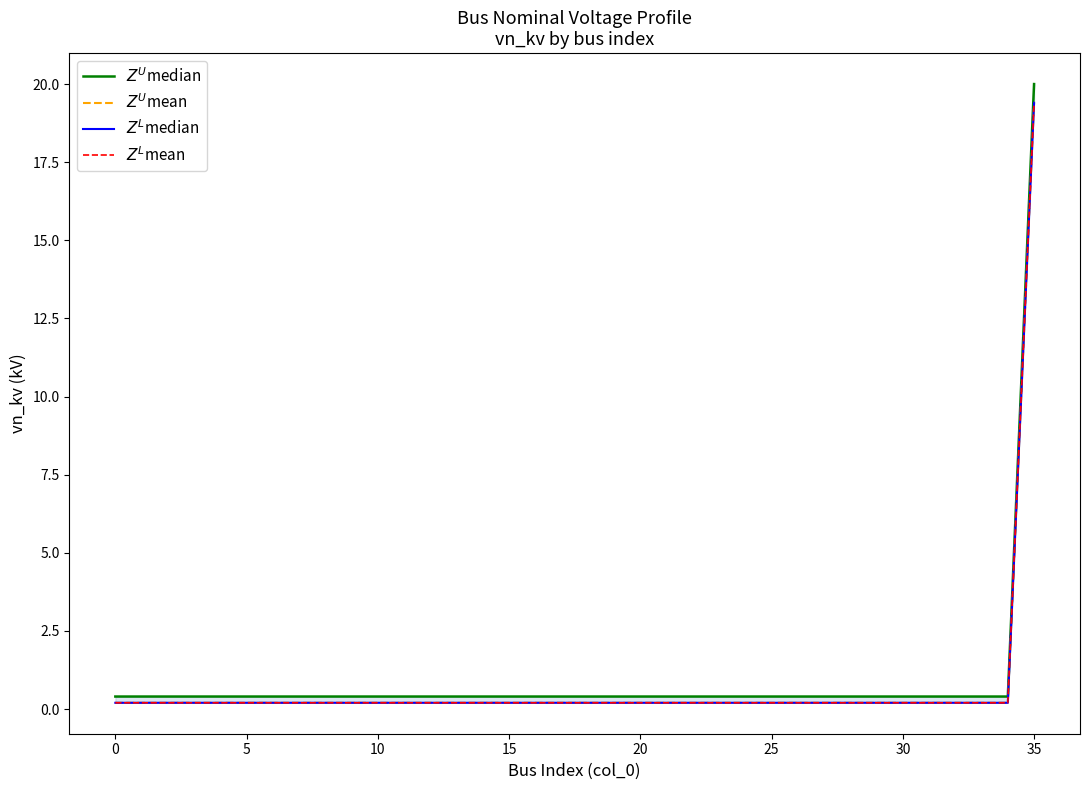

How many lines are shown in the chart?

4